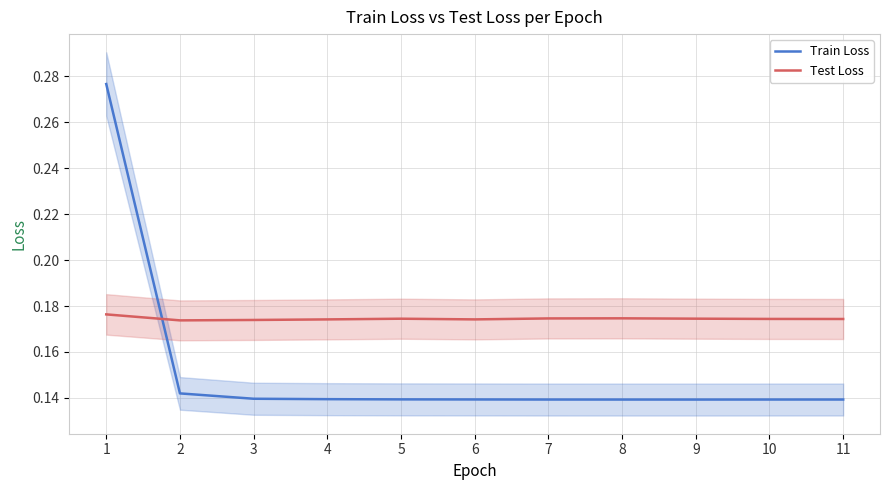

What is the value of the Test Loss point at the 1st from the left?

0.2